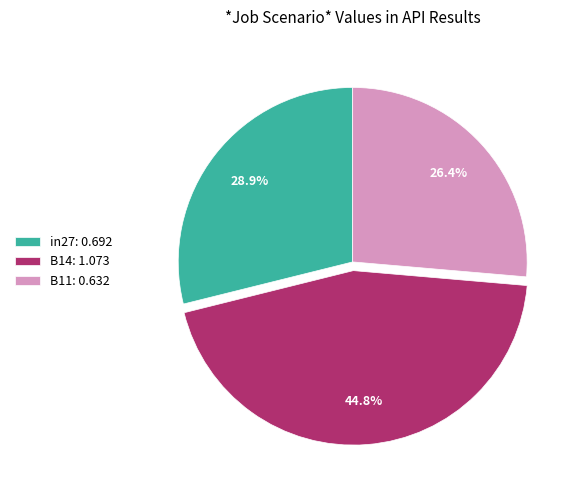

Is in27 the majority of the pie?

No